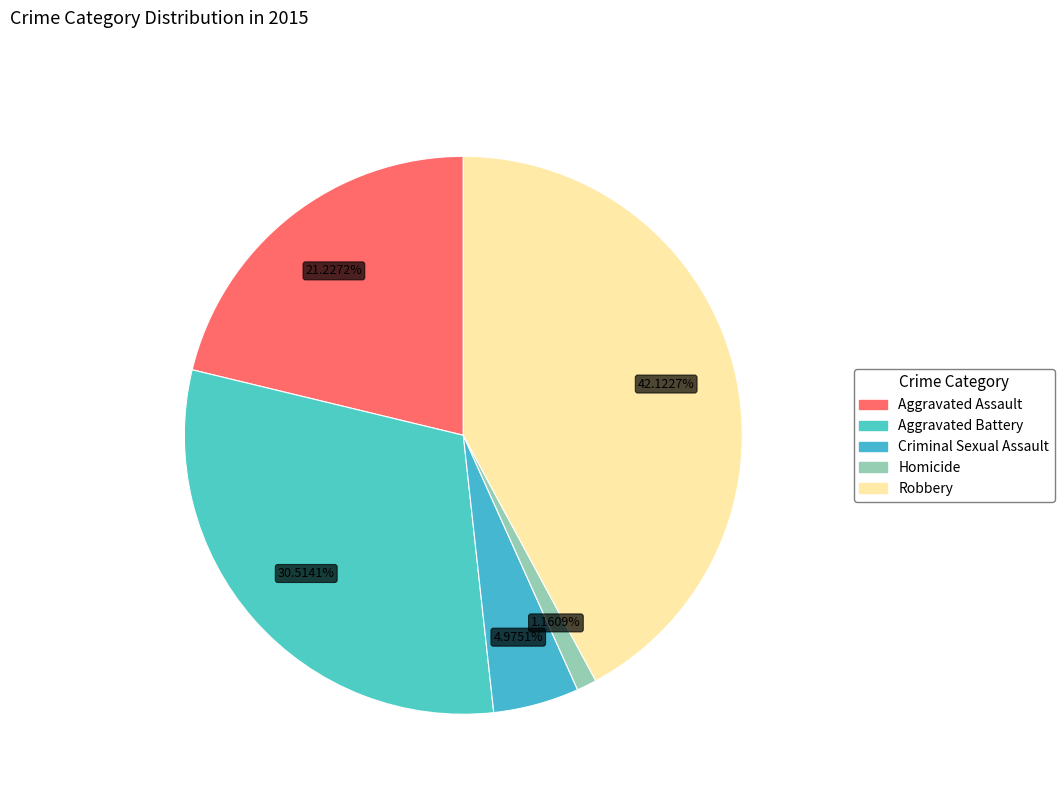

Which slice is the largest?

Robbery